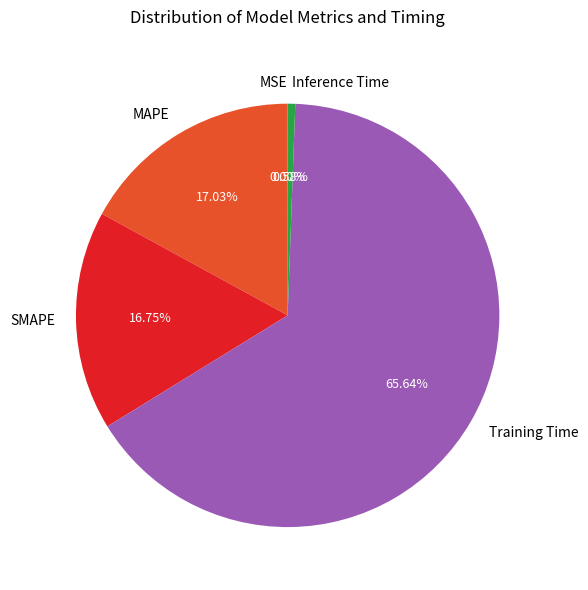

To the nearest percent, what percentage of the pie is SMAPE?

17%